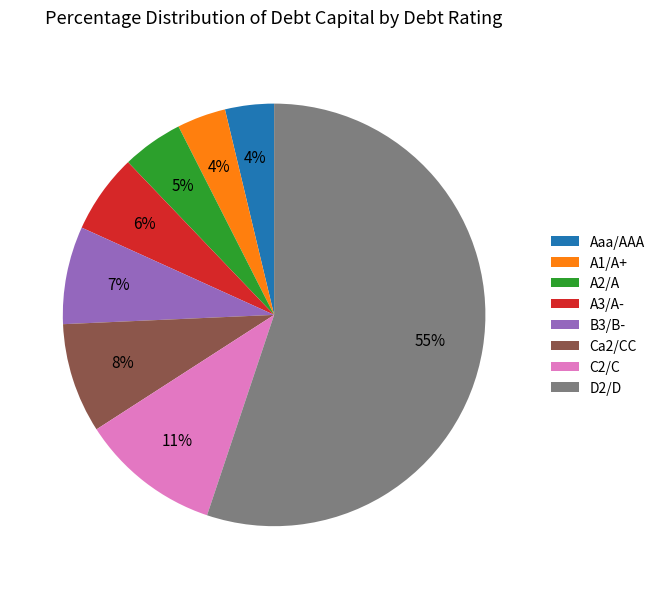

The Ca2/CC slice represents 8% of the pie. True or false?

True